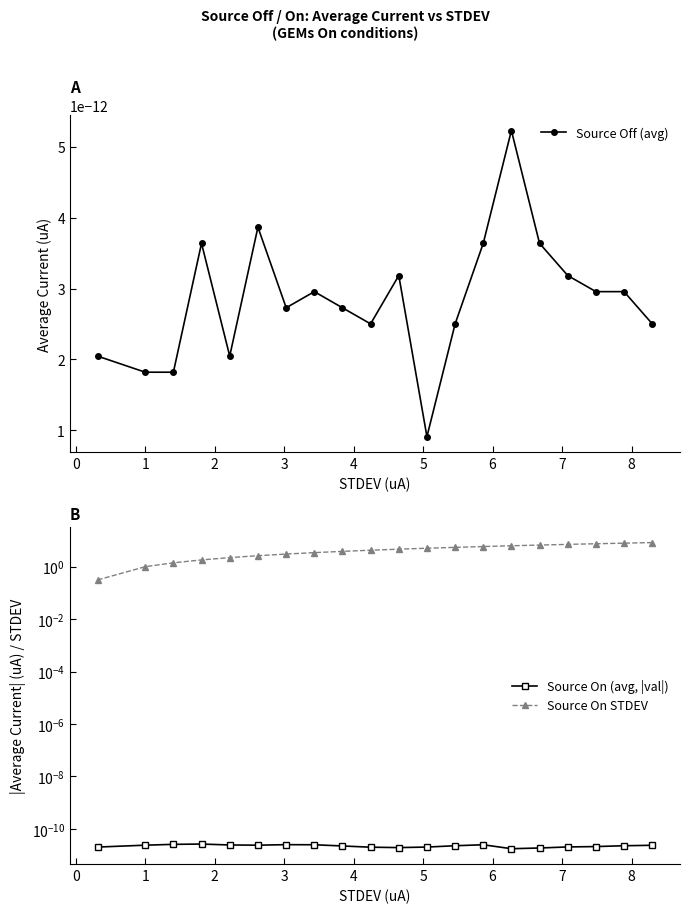

What is the greatest value displayed?

8.3